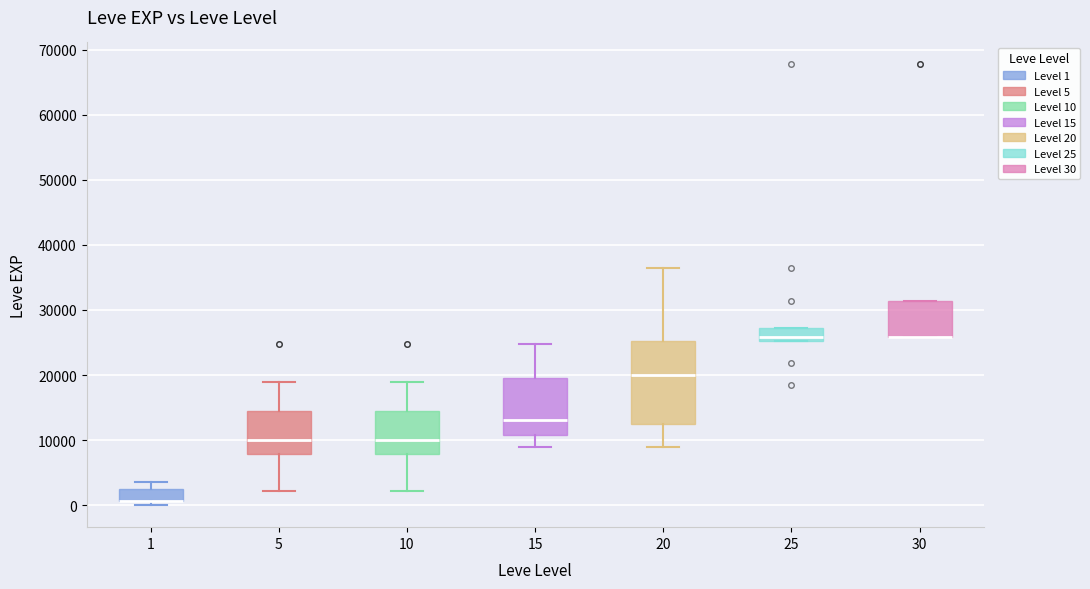

Which box is the tallest, from its lower edge to its upper edge?

20